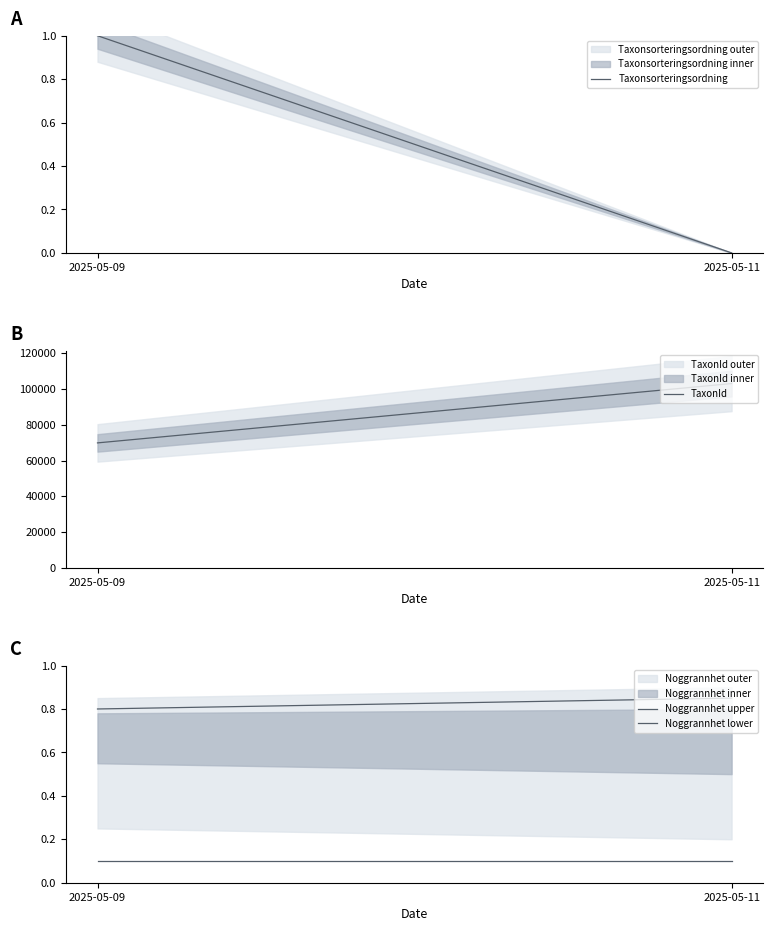

Does the chart display data point markers on the line(s)?

No